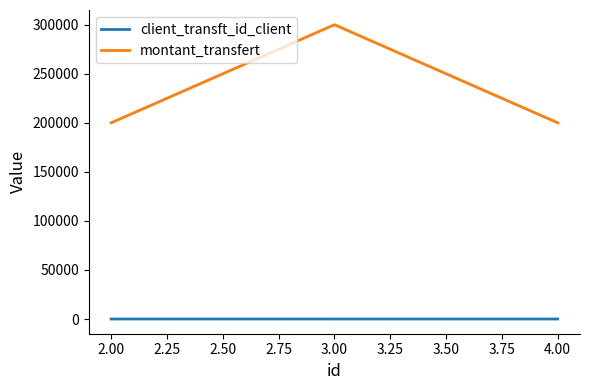

Does the chart display data point markers on the line(s)?

No